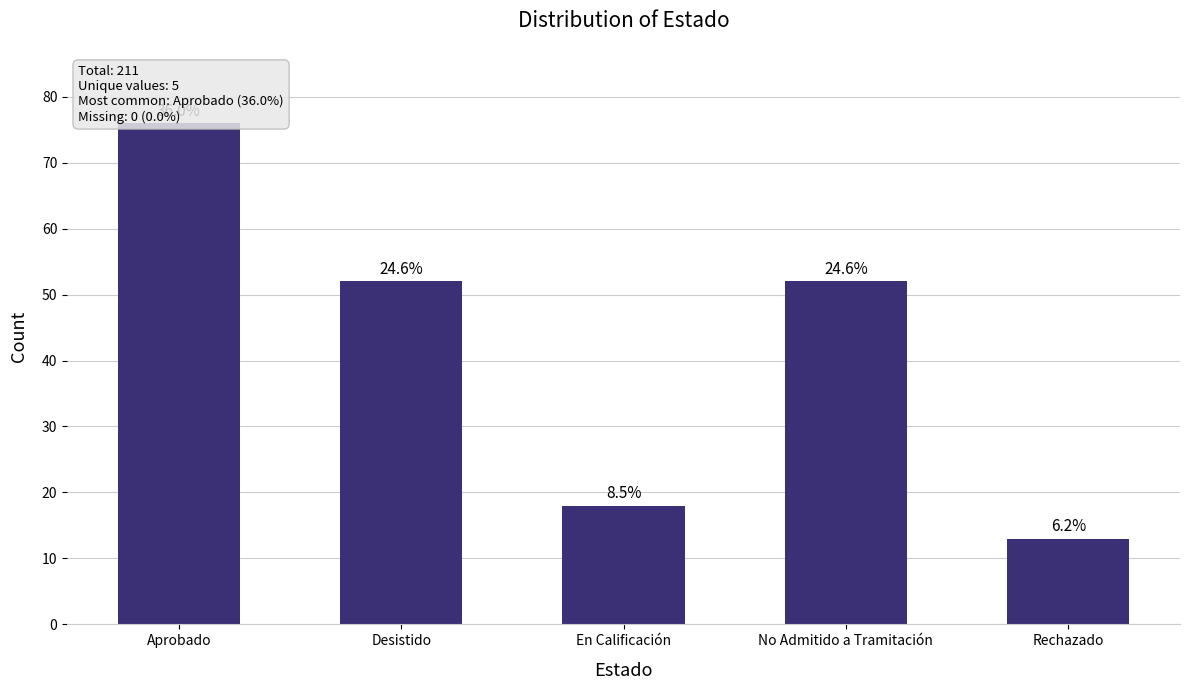

What is the change in value from Aprobado to Rechazado?

-63